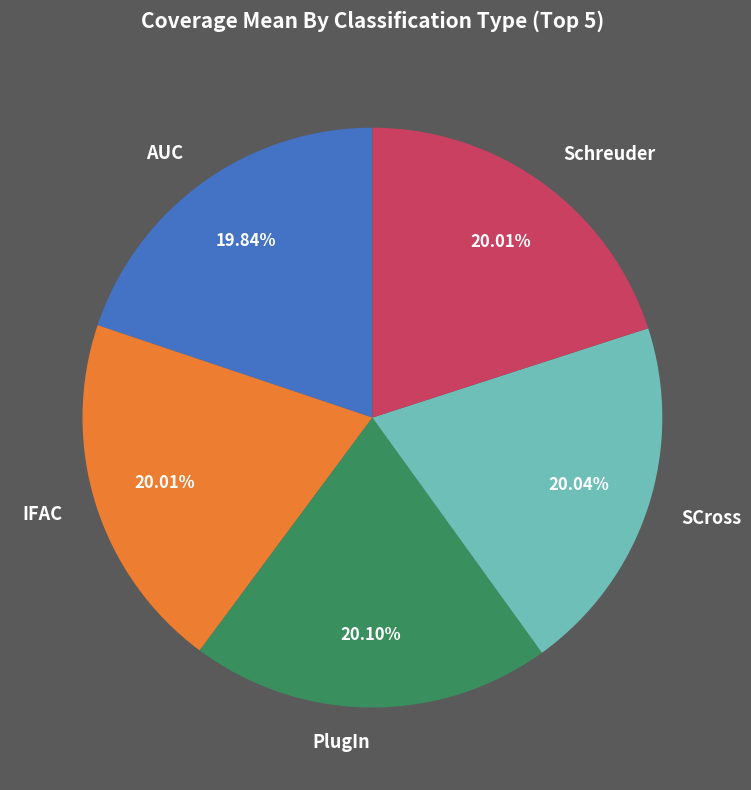

Count the number of slices in the pie.

5